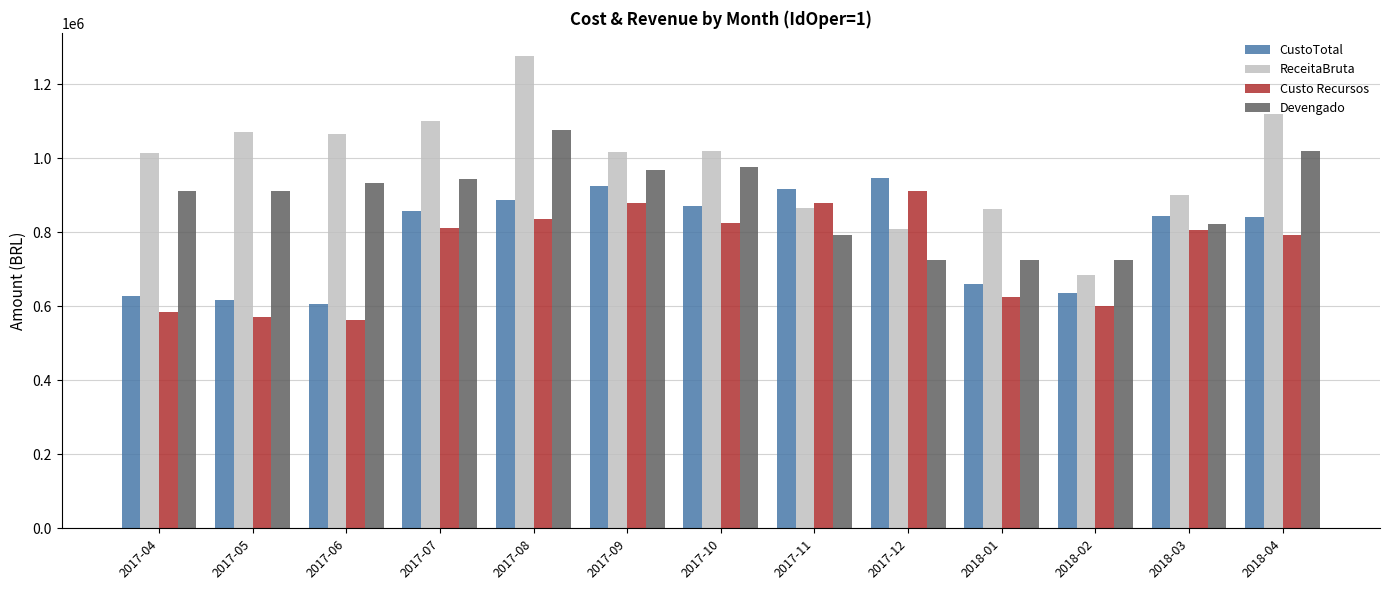

Read the Custo Recursos value at 2018-04.

792225.5